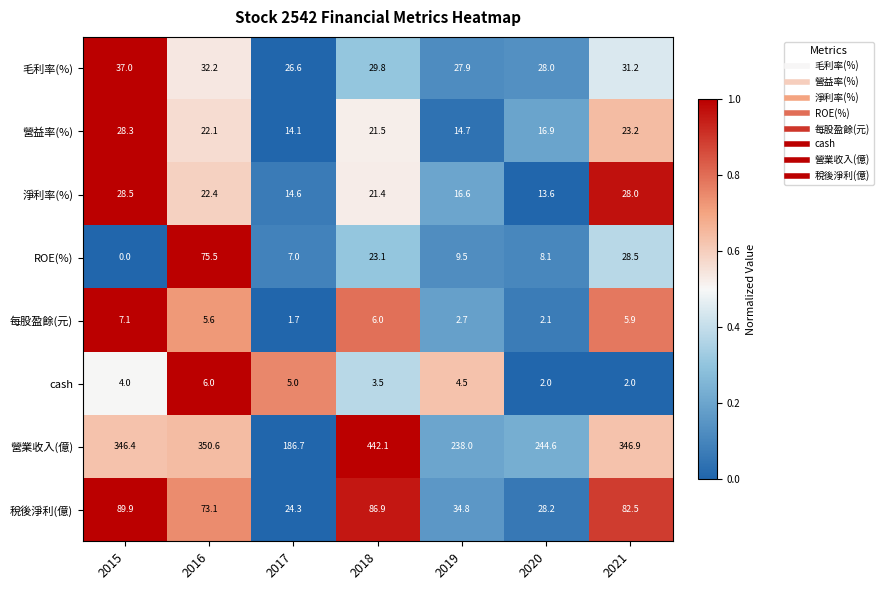

What is the difference between the 淨利率(%) values at 2021 and 2016?

5.6